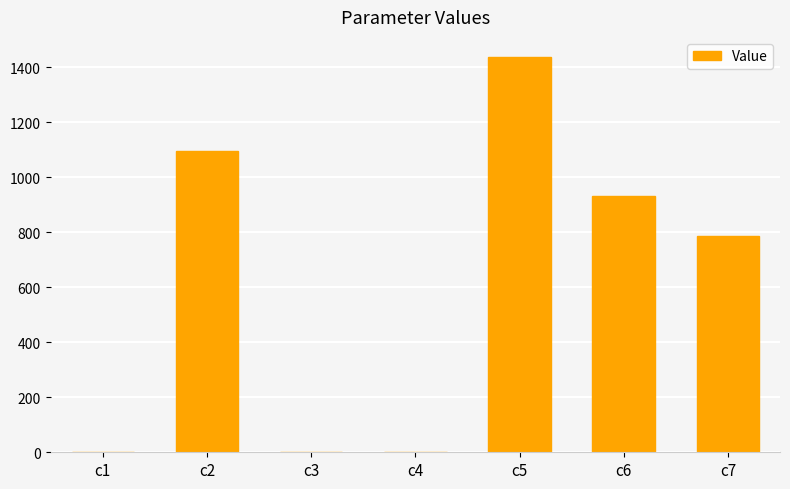

Approximately how many times larger is the value at c7 compared to c6?

0.8